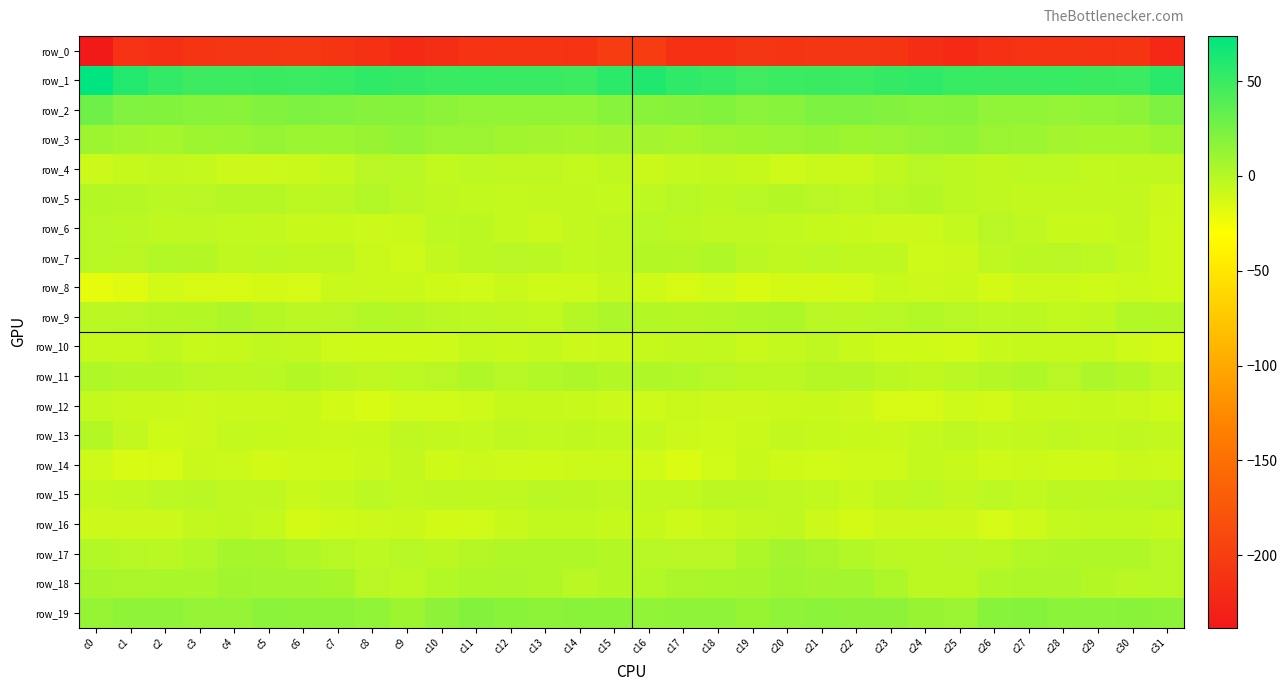

Reading left to right, extract all data points from this chart.

row_0: -238.1	-212.4	-215.8	-209.3	-208.1	-208.8	-207.6	-209.7	-214.1	-221.0	-216.5	-211.8	-209.9	-210.0	-211.1	-202.0	-201.6	-214.0	-213.9	-207.7	-208.9	-207.9	-208.6	-210.5	-217.4	-220.5	-214.2	-210.9	-209.8	-210.9	-209.9	-222.6
row_1: 73.8	59.7	52.7	48.1	48.3	49.9	49.4	50.9	54.1	52.1	50.5	50.7	50.6	50.7	48.5	56.1	60.2	54.7	51.4	47.3	49.2	49.7	49.3	52.4	54.4	50.8	50.6	50.6	50.8	49.7	49.4	56.3
row_2: 28.3	21.4	19.8	17.8	17.2	20.7	22.5	21.2	18.4	19.5	16.0	14.3	13.6	14.3	14.4	18.0	17.3	18.8	19.8	16.9	17.8	22.1	22.2	20.4	18.2	19.4	14.6	14.3	13.5	14.1	16.2	22.3
row_3: 9.6	7.0	6.1	9.3	10.2	12.6	10.1	10.4	11.6	14.6	11.0	10.7	7.6	6.5	5.2	6.6	6.8	5.5	7.7	9.4	10.9	12.3	9.8	10.7	13.0	13.7	10.7	10.2	6.5	6.1	6.1	9.4
row_4: -9.4	-7.0	-5.7	-6.4	-9.2	-8.7	-7.9	-6.5	-1.7	-0.8	-4.8	-3.1	-3.7	-3.9	-6.0	-4.6	-8.1	-6.6	-5.7	-7.2	-10.1	-8.0	-8.0	-4.5	-0.8	-2.5	-4.6	-3.0	-3.4	-5.3	-4.4	-4.7
row_5: 0.5	-0.3	-2.0	-1.5	-0.5	-0.0	-2.6	-2.3	1.1	-1.8	-3.6	-4.8	-6.1	-5.5	-5.7	-6.0	-3.0	-1.1	-2.6	-1.0	0.2	-1.1	-3.2	-0.7	0.4	-2.9	-4.0	-5.9	-5.6	-5.8	-5.4	-9.2
row_6: -1.1	-1.8	-4.4	-3.6	-5.3	-5.9	-7.4	-7.7	-9.4	-8.1	-3.0	-2.4	-6.2	-8.4	-5.7	-4.2	-0.5	-2.9	-4.1	-4.1	-5.3	-6.8	-7.3	-8.5	-9.4	-6.4	-1.6	-4.0	-7.3	-7.8	-5.7	-10.1
row_7: -0.7	-1.4	1.2	0.1	-4.3	-3.1	-4.7	-3.9	-8.2	-10.2	-5.9	-2.7	-1.4	-1.9	-5.2	-4.4	0.4	-0.2	1.6	-1.8	-4.2	-3.4	-4.5	-4.7	-10.2	-8.5	-4.1	-2.2	-1.1	-3.4	-6.3	-10.4
row_8: -20.0	-17.0	-11.5	-13.4	-13.6	-12.2	-12.8	-8.1	-8.1	-8.1	-10.8	-11.4	-8.0	-10.0	-9.7	-7.2	-10.7	-13.9	-11.2	-14.3	-12.6	-12.6	-11.6	-7.2	-8.6	-8.2	-12.2	-9.4	-8.5	-10.5	-9.6	-10.6
row_9: -1.8	-1.2	0.1	0.7	3.7	0.0	-1.9	-1.3	0.7	-0.1	-2.1	-3.3	-4.0	-5.3	-0.3	3.3	0.7	-0.2	0.6	1.7	3.1	-1.2	-2.0	-0.5	0.8	-0.7	-3.1	-2.9	-5.0	-4.2	1.2	0.5
row_10: -6.9	-7.0	-4.5	-7.3	-7.1	-4.2	-5.9	-9.8	-10.8	-10.8	-9.9	-6.8	-7.3	-6.0	-8.6	-8.3	-7.2	-5.4	-5.3	-7.9	-6.3	-3.7	-7.5	-10.7	-10.4	-11.8	-7.7	-7.1	-6.7	-6.7	-9.9	-12.7
row_11: 1.7	0.4	0.3	-1.9	-2.5	-1.8	0.4	-1.9	-3.6	-3.3	-1.2	1.5	-0.6	1.3	3.2	0.1	1.8	0.7	-0.7	-2.6	-2.9	0.1	-0.4	-2.4	-4.5	-2.3	-0.1	1.4	-1.4	3.5	0.6	-3.6
row_12: -6.3	-7.5	-8.0	-9.5	-8.0	-8.2	-7.5	-11.9	-14.2	-11.4	-11.3	-9.7	-7.1	-7.0	-7.3	-9.3	-9.8	-8.0	-8.9	-9.2	-7.9	-7.5	-8.7	-13.5	-13.8	-10.2	-11.9	-7.7	-7.6	-6.7	-8.2	-10.4
row_13: 0.4	-5.9	-10.5	-8.7	-6.1	-6.7	-7.4	-8.1	-7.5	-4.1	-5.5	-6.4	-4.1	-4.9	-4.5	-5.3	-6.6	-9.2	-9.8	-7.9	-5.7	-7.1	-7.7	-8.2	-6.5	-3.9	-6.4	-5.4	-4.1	-5.3	-4.1	-5.8
row_14: -9.7	-14.2	-13.8	-8.2	-9.0	-11.8	-9.8	-10.3	-8.0	-5.6	-10.3	-9.3	-9.9	-10.7	-9.0	-9.0	-10.9	-15.3	-11.4	-7.7	-10.3	-11.2	-9.8	-10.1	-6.1	-7.7	-9.9	-9.4	-10.5	-10.6	-8.2	-8.8
row_15: -6.2	-5.0	-3.5	-1.8	-4.1	-4.1	-7.3	-6.0	-3.3	-4.8	-3.9	-4.4	-3.8	-1.9	-2.4	-3.6	-5.1	-5.0	-2.4	-2.7	-3.8	-5.2	-7.5	-4.5	-3.5	-5.4	-3.2	-5.0	-2.7	-2.4	-1.9	-1.0
row_16: -9.5	-9.2	-8.9	-5.8	-4.4	-6.6	-12.2	-10.7	-8.7	-8.4	-11.8	-11.4	-7.8	-4.8	-5.3	-6.8	-6.7	-9.8	-7.6	-5.4	-4.2	-8.7	-12.5	-9.2	-8.5	-9.1	-12.7	-10.1	-6.2	-5.3	-5.3	-6.9
row_17: 1.0	-0.7	-1.8	0.8	6.0	5.1	1.6	-0.7	-3.4	-0.9	-2.7	-0.1	1.6	1.9	2.1	0.3	-0.7	-1.5	-1.4	2.9	6.5	3.8	0.8	-1.8	-2.7	-1.4	-2.5	1.1	1.5	2.1	1.5	-0.9
row_18: 5.0	3.9	4.7	4.9	7.6	7.1	7.2	5.5	-1.4	-3.1	1.0	2.9	3.3	2.4	-2.1	0.5	1.2	4.0	4.9	5.5	8.1	6.7	7.3	2.8	-2.6	-2.4	2.2	3.0	3.5	0.5	-2.2	-0.8
row_19: 12.7	14.9	15.1	13.0	13.4	17.0	16.1	16.1	13.7	9.8	15.7	19.7	17.3	16.5	17.3	17.3	14.1	15.1	14.8	12.1	15.1	17.0	15.9	15.8	11.6	11.1	18.1	19.0	16.7	16.8	17.5	16.3